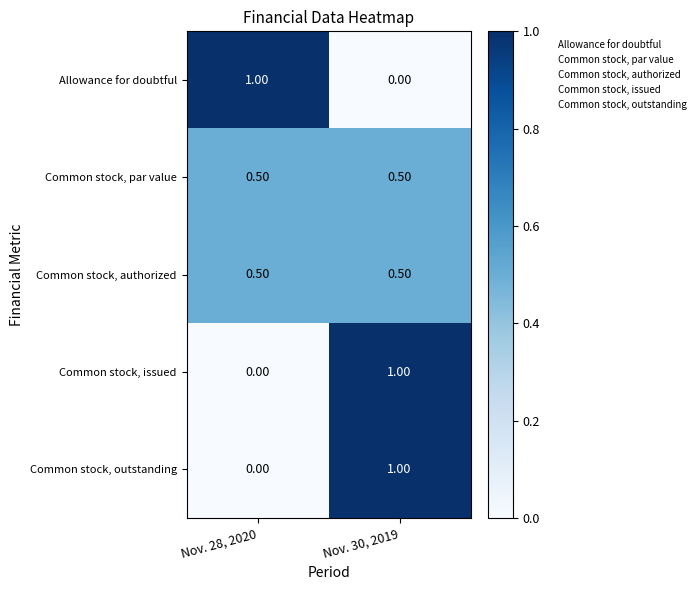

Is the value of Common stock, authorized at Nov. 30, 2019 greater than the value of Allowance for doubtful at Nov. 28, 2020?

No